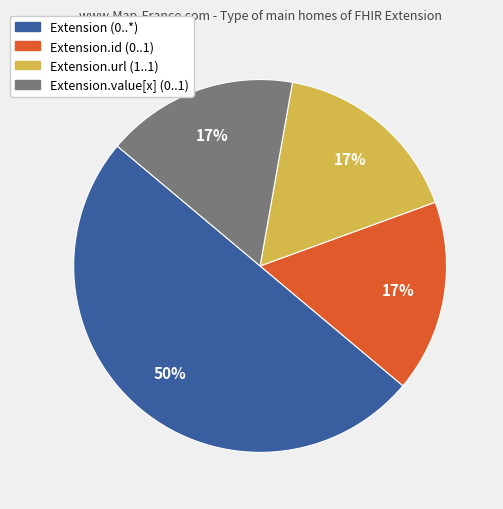

To the nearest percent, what is the difference between the largest and smallest slice percentages?

33%